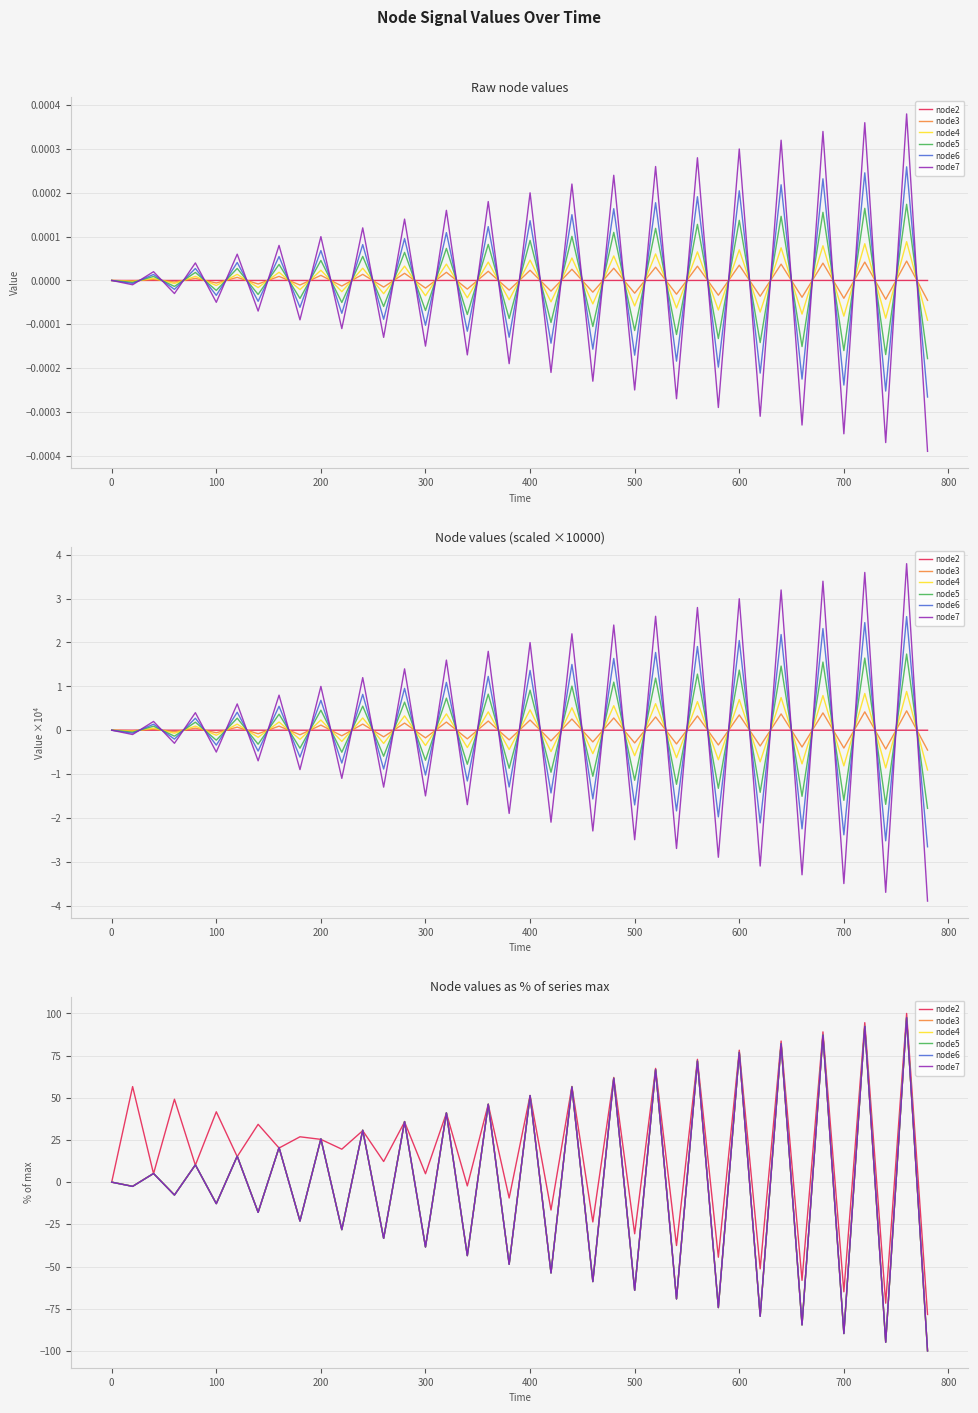

How many data points in node3 are less than 0?

20